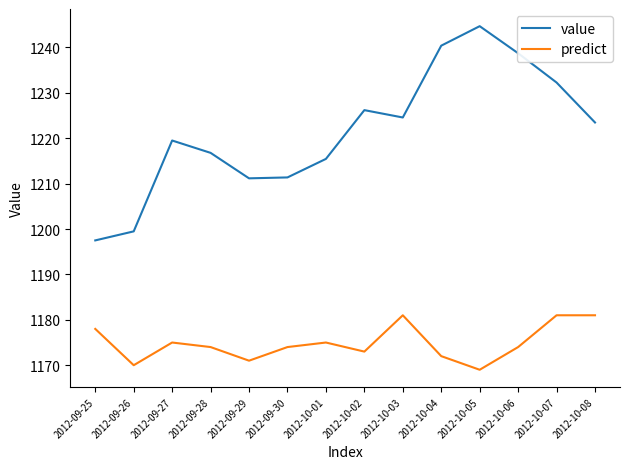

What is the difference between the value values at 2012-10-08 and 2012-09-25?

26.0